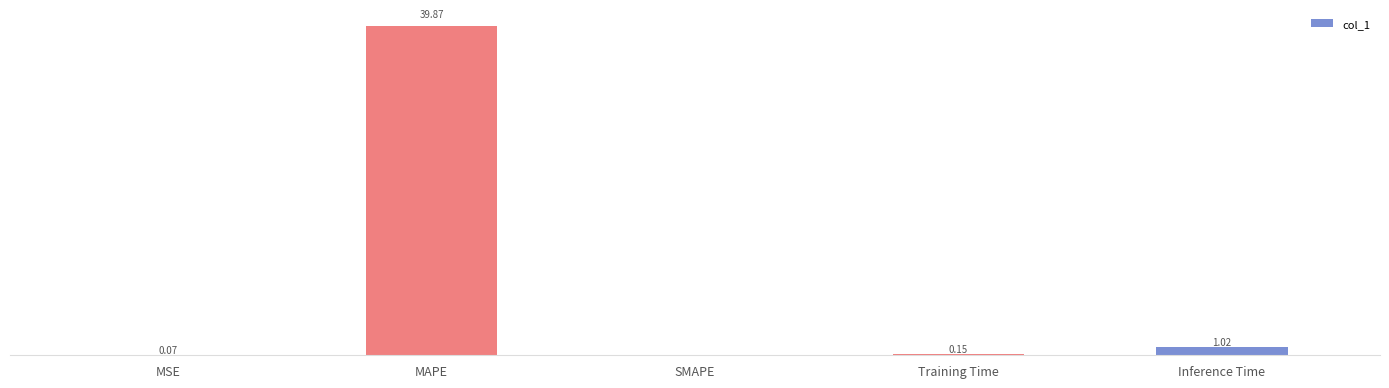

Which category has the highest value across all series?

MAPE